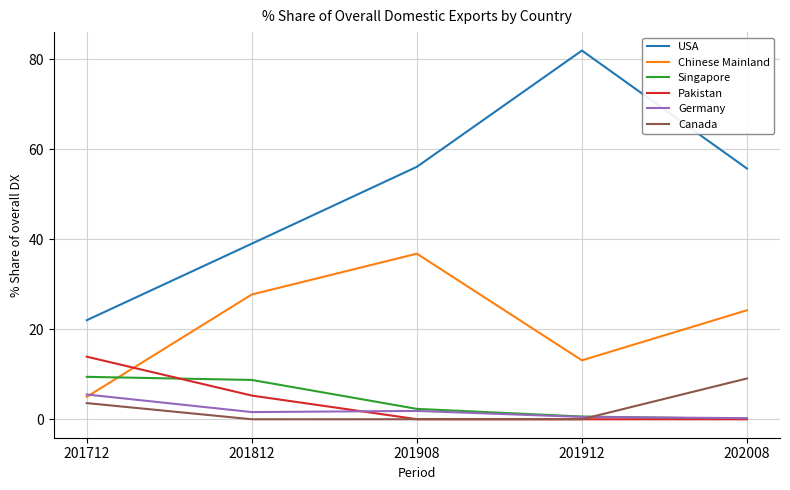

Does the chart have visible grid lines?

Yes